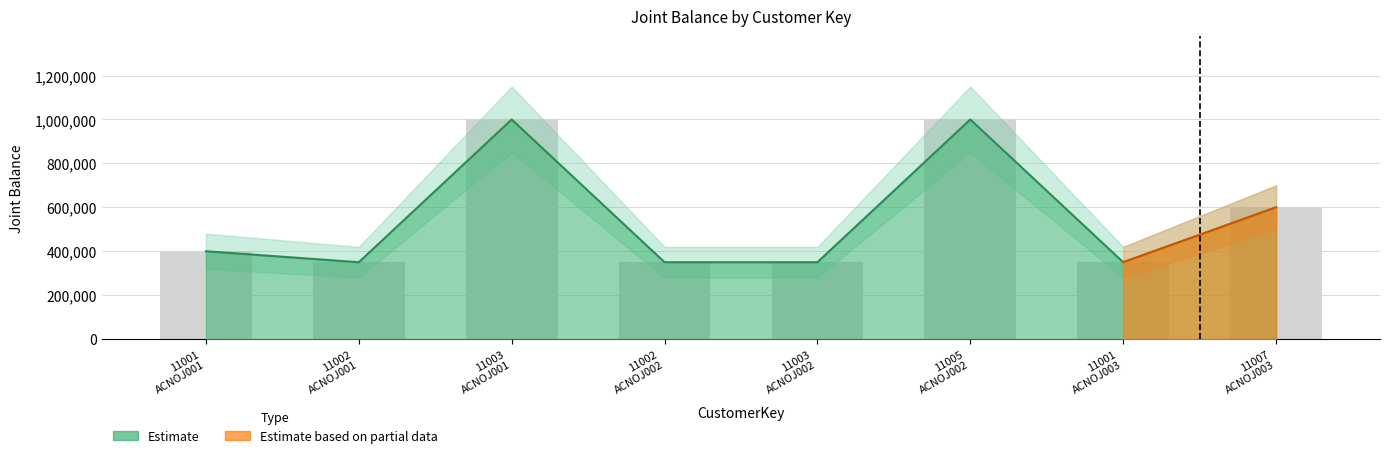

At which category does the chart reach its peak across all series?

11003 ACNOJ001